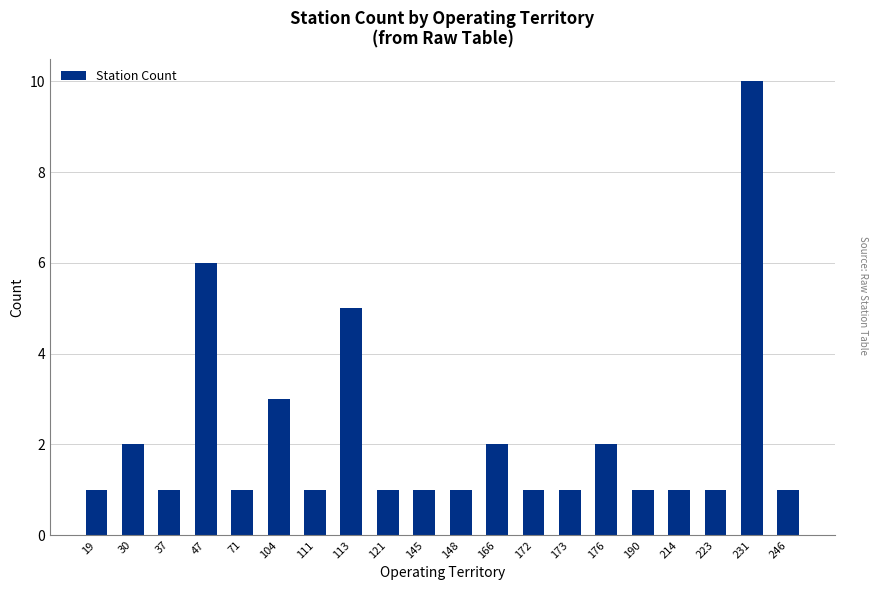

Reading right to left, what are all the values shown in this chart?

246=1	231=10	223=1	214=1	190=1	176=2	173=1	172=1	166=2	148=1	145=1	121=1	113=5	111=1	104=3	71=1	47=6	37=1	30=2	19=1